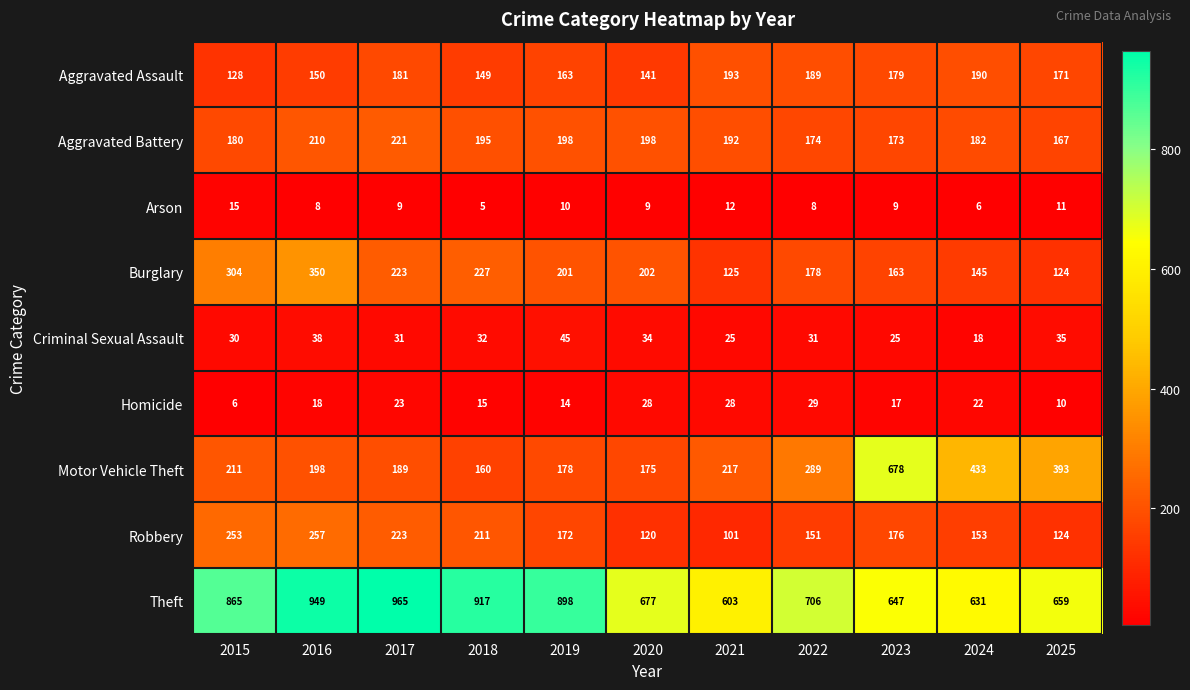

At 2016, list the series in order from smallest to largest.

Arson, Homicide, Criminal Sexual Assault, Aggravated Assault, Motor Vehicle Theft, Aggravated Battery, Robbery, Burglary, Theft